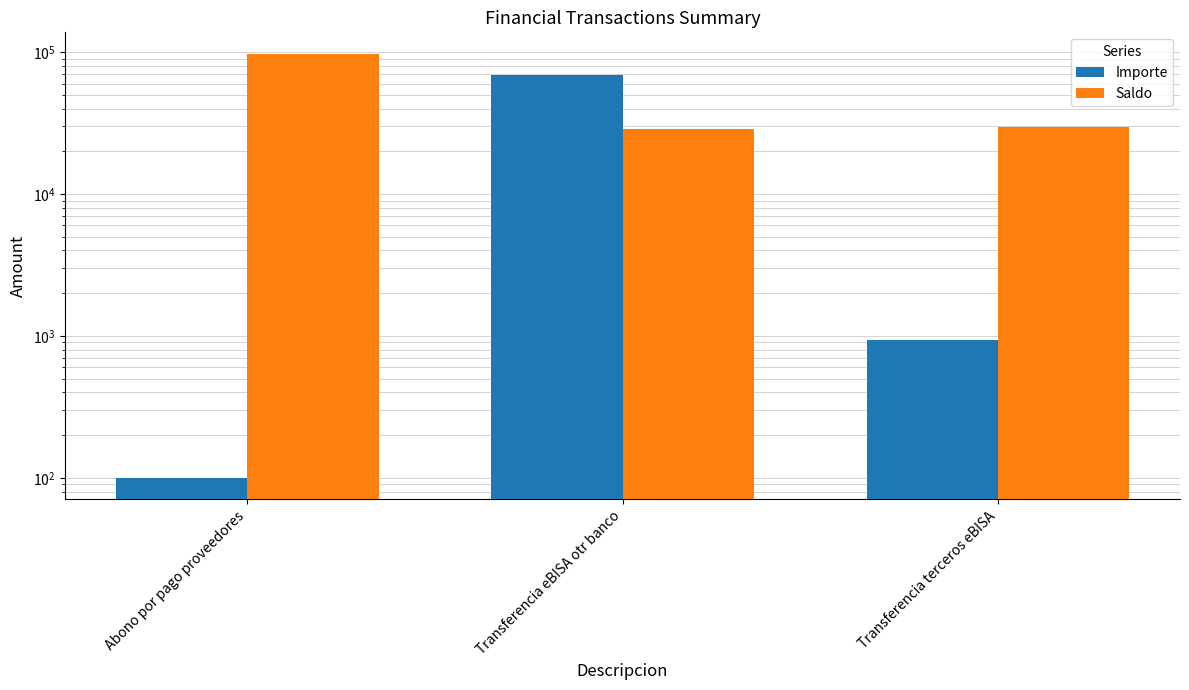

What is the total value across all series at Abono por pago proveedores?

97778.6